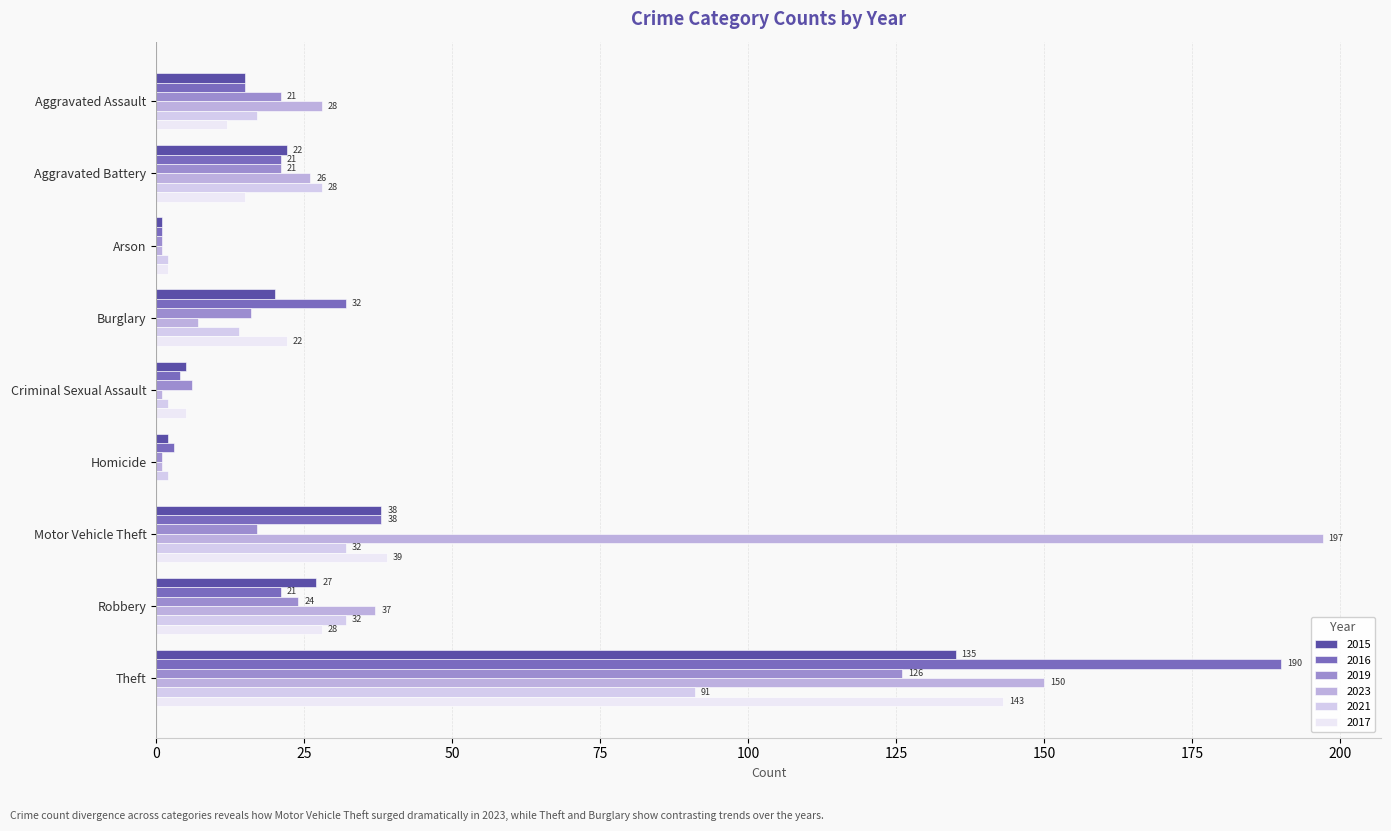

Which series has the largest total across all categories?

2023